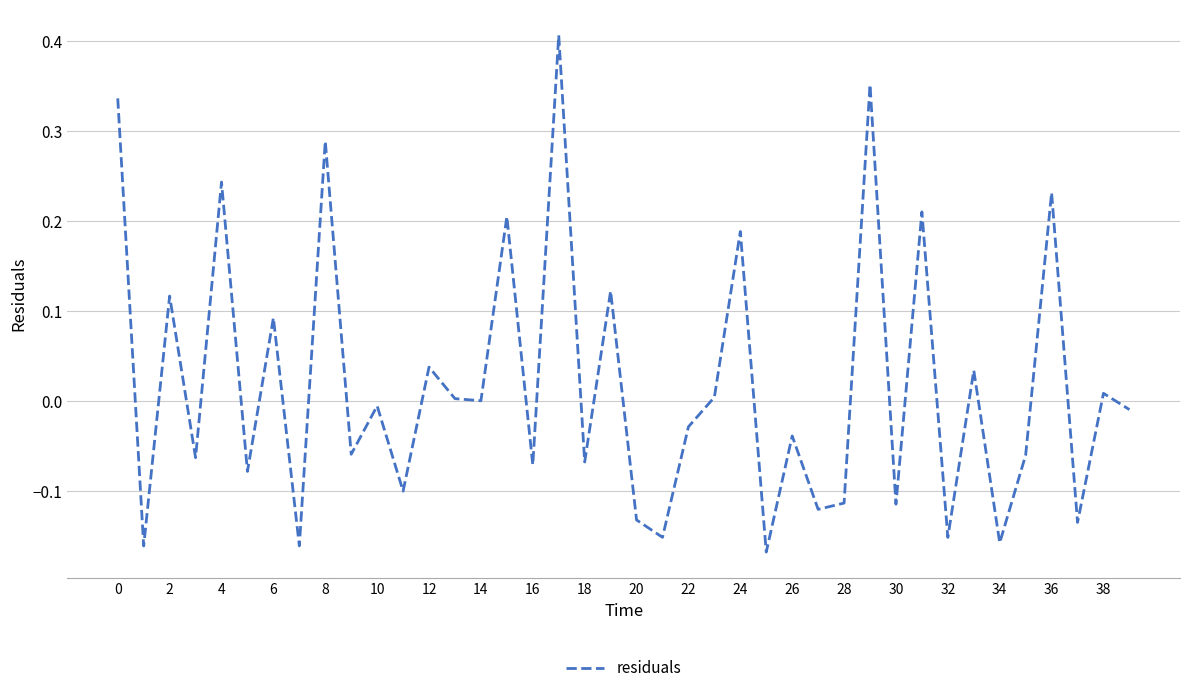

What is the difference between the maximum and minimum values?

0.6